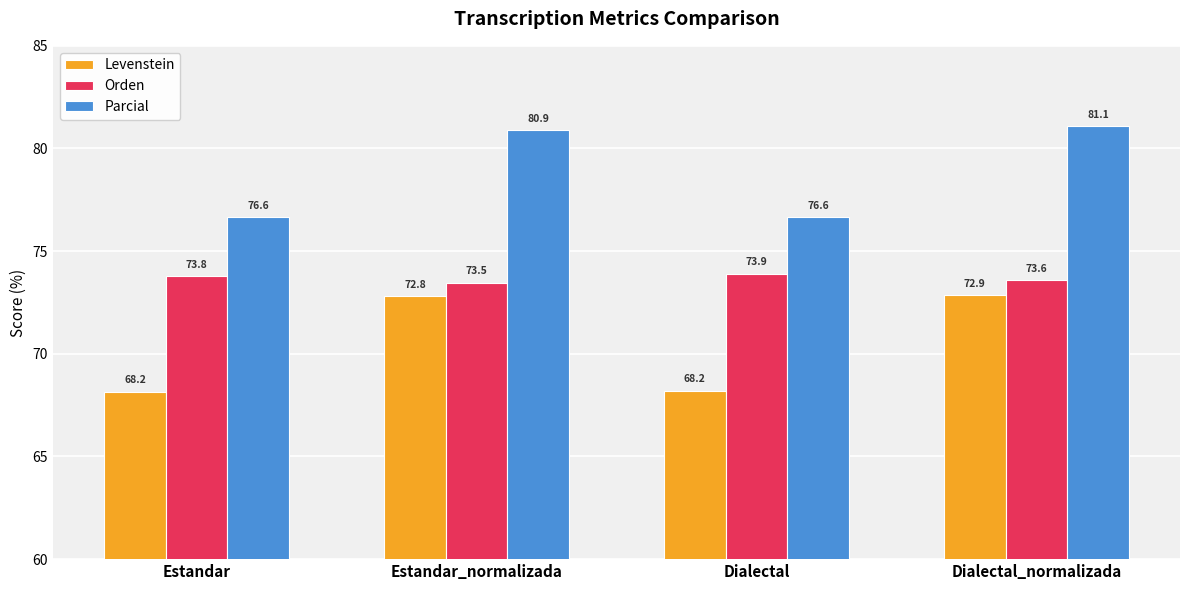

Reading right to left, list all the values displayed in this chart.

Levenstein: Dialectal_normalizada=72.9	Dialectal=68.2	Estandar_normalizada=72.8	Estandar=68.2
Orden: Dialectal_normalizada=73.6	Dialectal=73.9	Estandar_normalizada=73.5	Estandar=73.8
Parcial: Dialectal_normalizada=81.1	Dialectal=76.6	Estandar_normalizada=80.9	Estandar=76.6